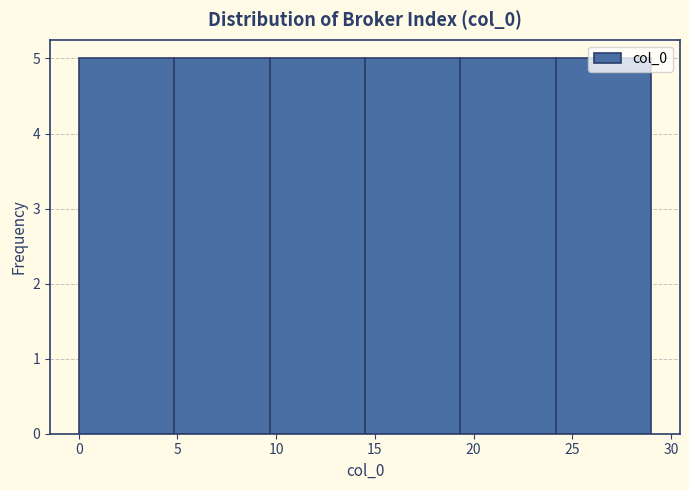

What is the height of the bar covering 19.5 to 24.0 on the x-axis? Neither the bar edges nor the heights are printed on the chart, so give them approximately, as read against the axes.

5